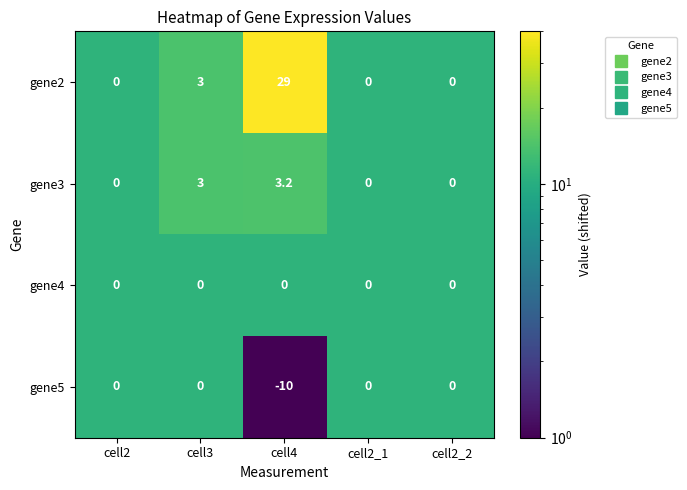

What is the difference between the gene2 values at cell2_2 and cell3?

3.0